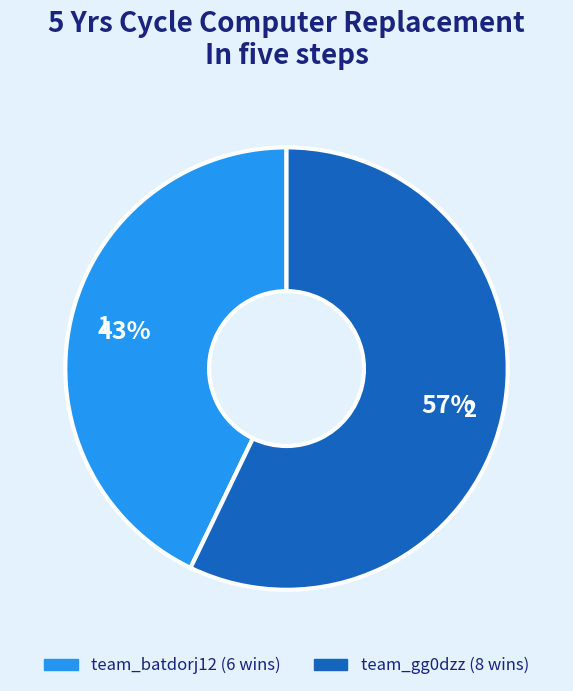

To the nearest percent, what percentage of the pie is team_gg0dzz?

57%